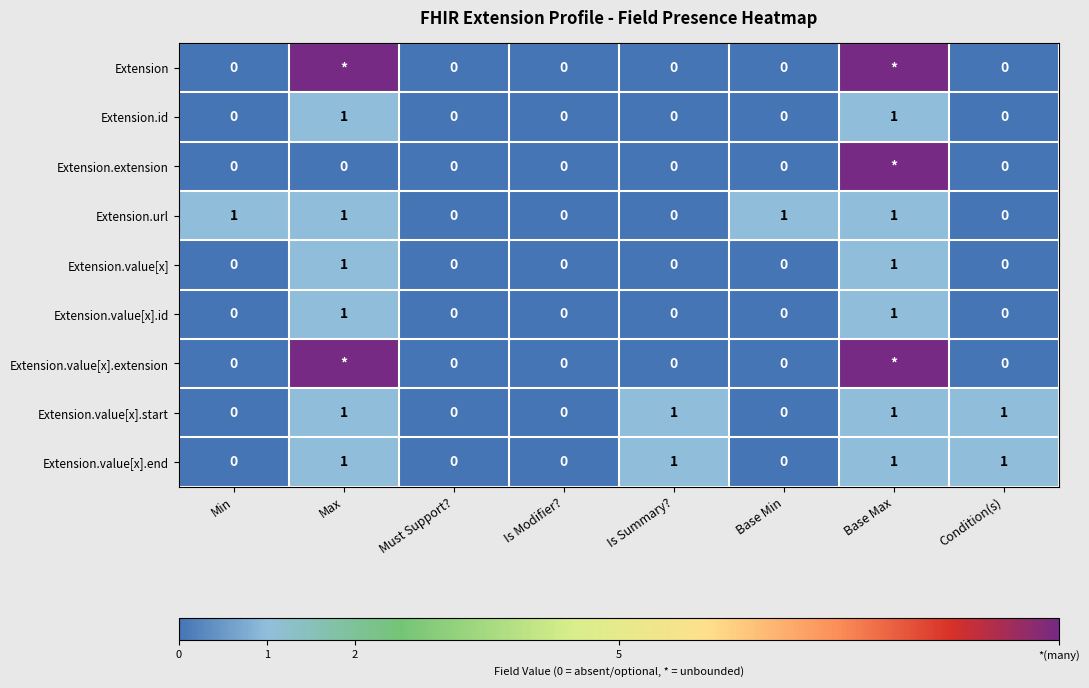

Is the value of Extension.url at Min greater than the value of Extension.value[x].end at Base Min?

Yes